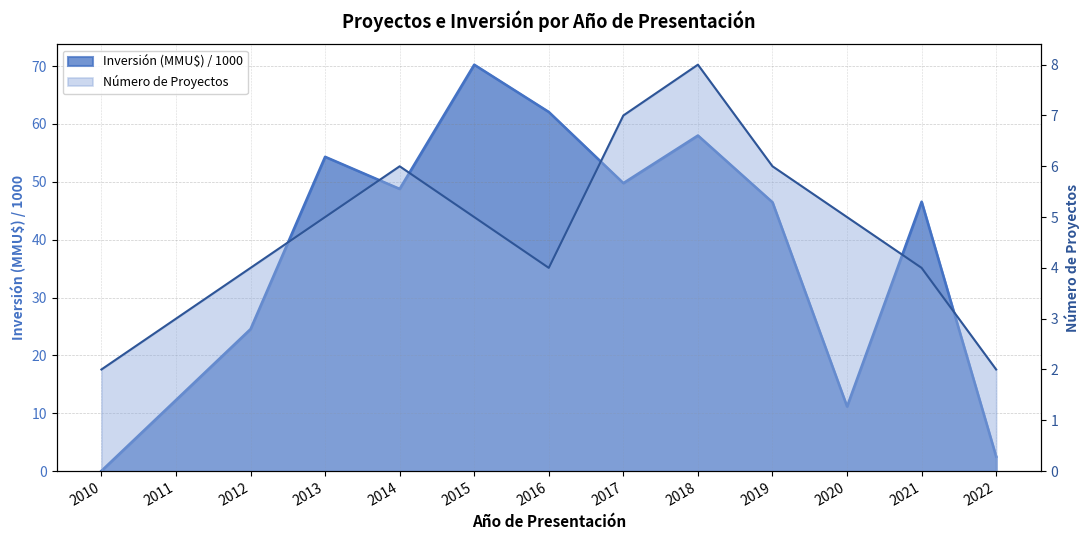

Which series has the largest total across all categories?

Inversión (MMU$) / 1000